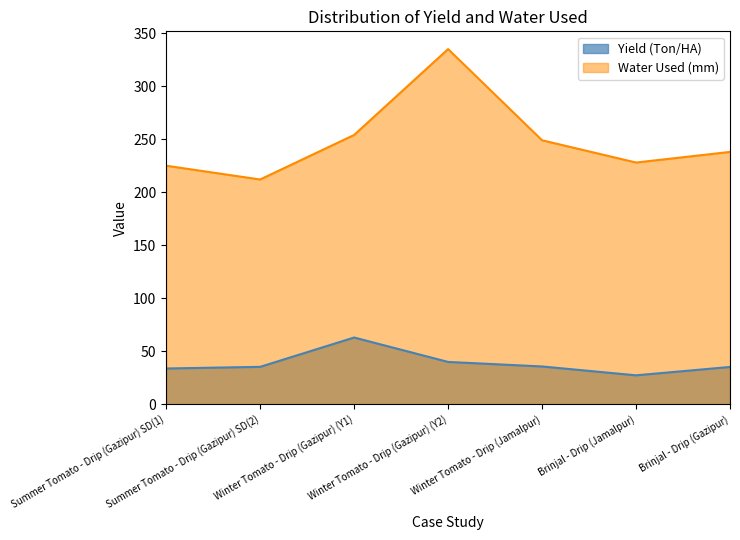

What position from the left is Summer Tomato - Drip (Gazipur) SD(2)?

2